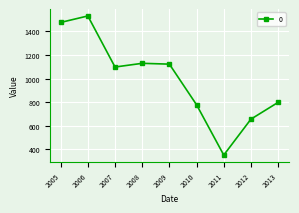

How many interior local peaks (higher than both neighbors) does the data have?

2